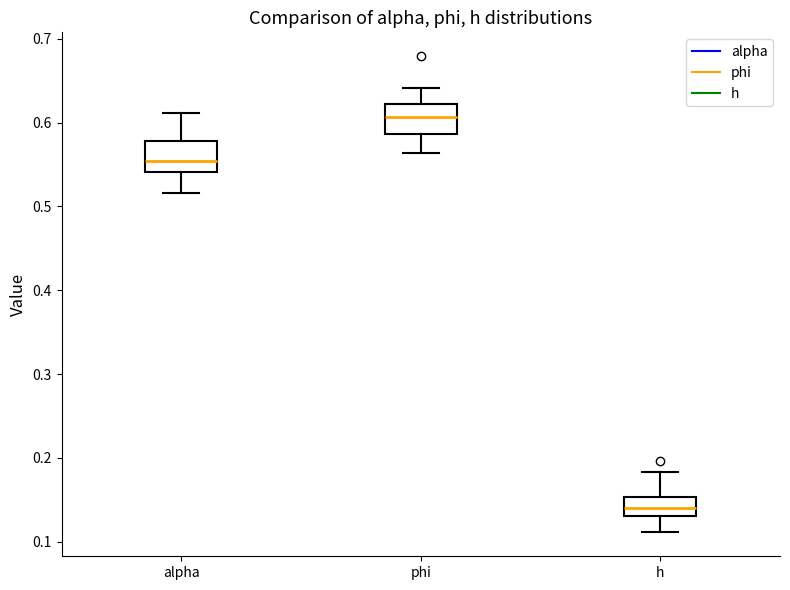

Which box has the lowest median line?

h